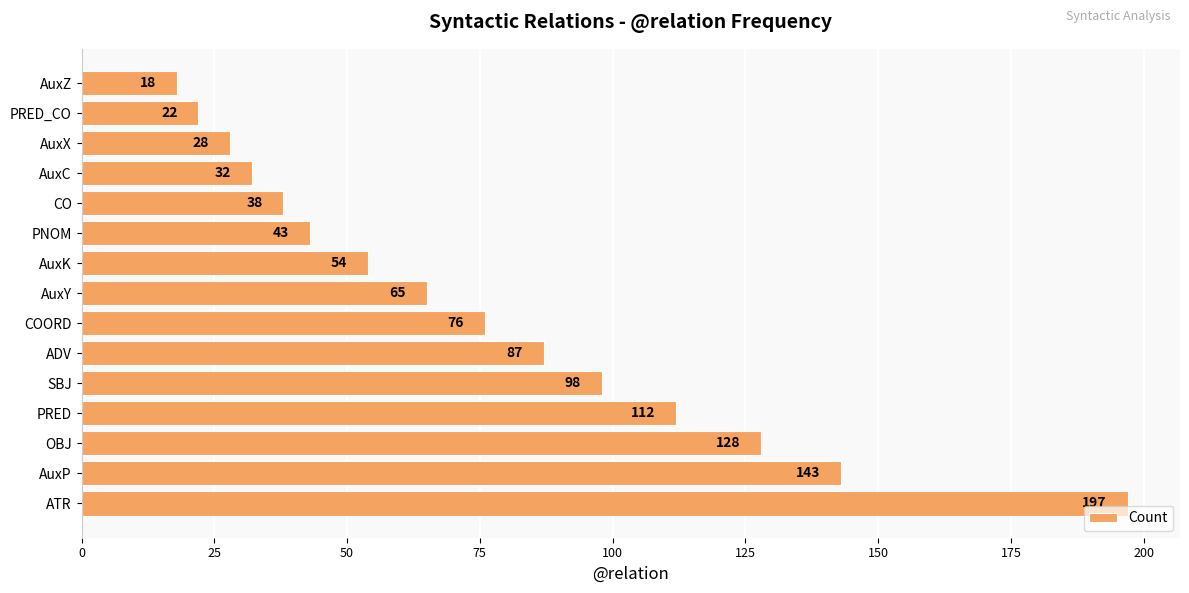

What is the change in value from ATR to PNOM?

-154